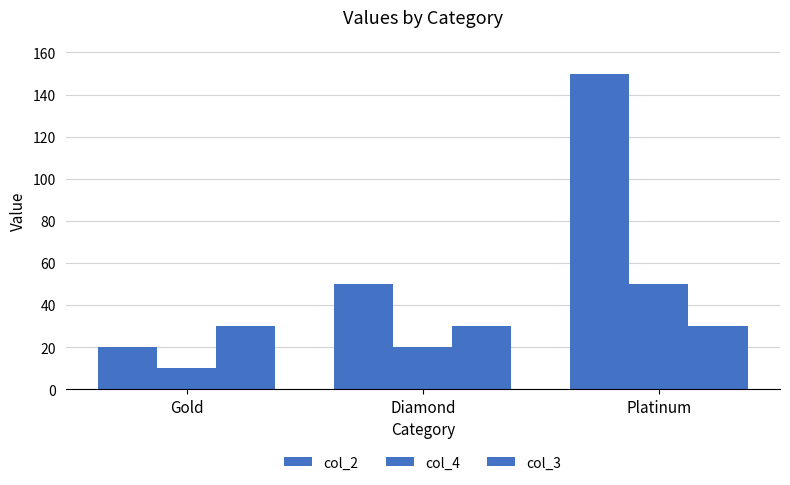

What is the value of the col_3 bar at the 3rd from the left?

30